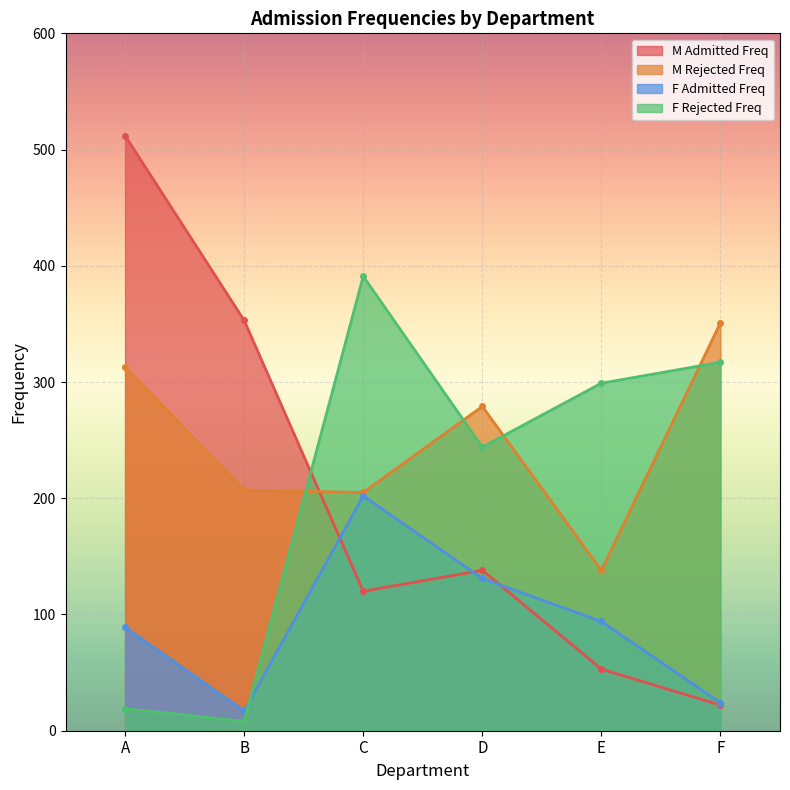

What is the difference between the maximum and minimum values in the M Admitted Freq series?

490